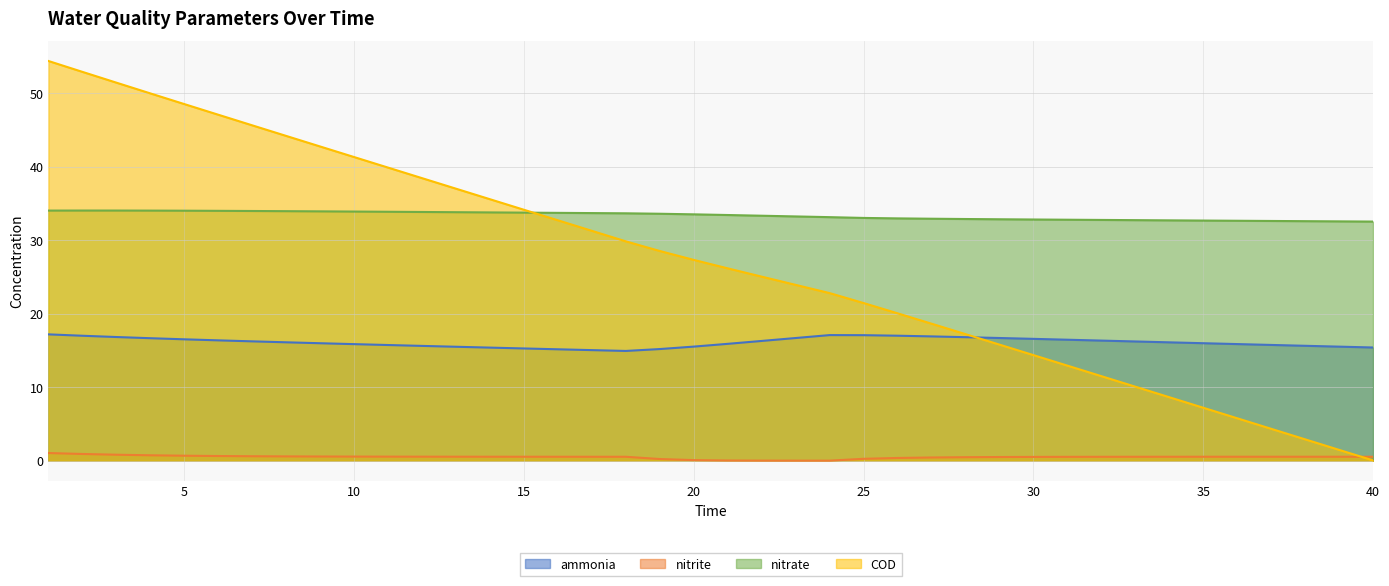

Reading left to right, list all the values displayed in this chart.

ammonia: 17.2	17.0	16.8	16.7	16.5	16.4	16.2	16.1	16.0	15.9	15.7	15.6	15.5	15.4	15.3	15.2	15.1	14.9	15.2	15.5	15.9	16.3	16.7	17.1	17.1	17.0	16.9	16.8	16.7	16.6	16.5	16.4	16.2	16.1	16.0	15.9	15.8	15.6	15.5	15.4
nitrite: 1.1	0.9	0.8	0.7	0.7	0.6	0.6	0.6	0.6	0.6	0.6	0.6	0.6	0.6	0.6	0.5	0.5	0.5	0.2	0.1	0.0	0.0	0.0	0.0	0.3	0.4	0.4	0.5	0.5	0.5	0.5	0.5	0.5	0.5	0.6	0.6	0.6	0.6	0.5	0.5
nitrate: 34.0	34.0	34.0	34.0	34.0	34.0	34.0	34.0	33.9	33.9	33.9	33.8	33.8	33.8	33.8	33.7	33.7	33.7	33.6	33.5	33.4	33.3	33.2	33.1	33.0	33.0	32.9	32.9	32.9	32.8	32.8	32.8	32.7	32.7	32.7	32.6	32.6	32.6	32.6	32.5
COD: 54.4	52.9	51.4	50.0	48.5	47.1	45.6	44.2	42.8	41.3	39.9	38.4	37.0	35.6	34.1	32.7	31.3	29.8	28.5	27.3	26.2	25.0	23.9	22.8	21.5	20.1	18.7	17.2	15.8	14.4	12.9	11.5	10.1	8.7	7.2	5.8	4.4	2.9	1.5	0.1